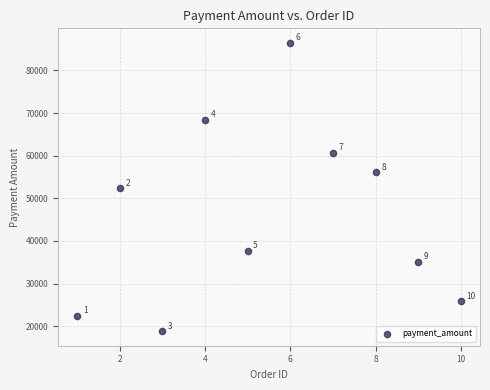

What is the range of Y values (max minus min)?

67660